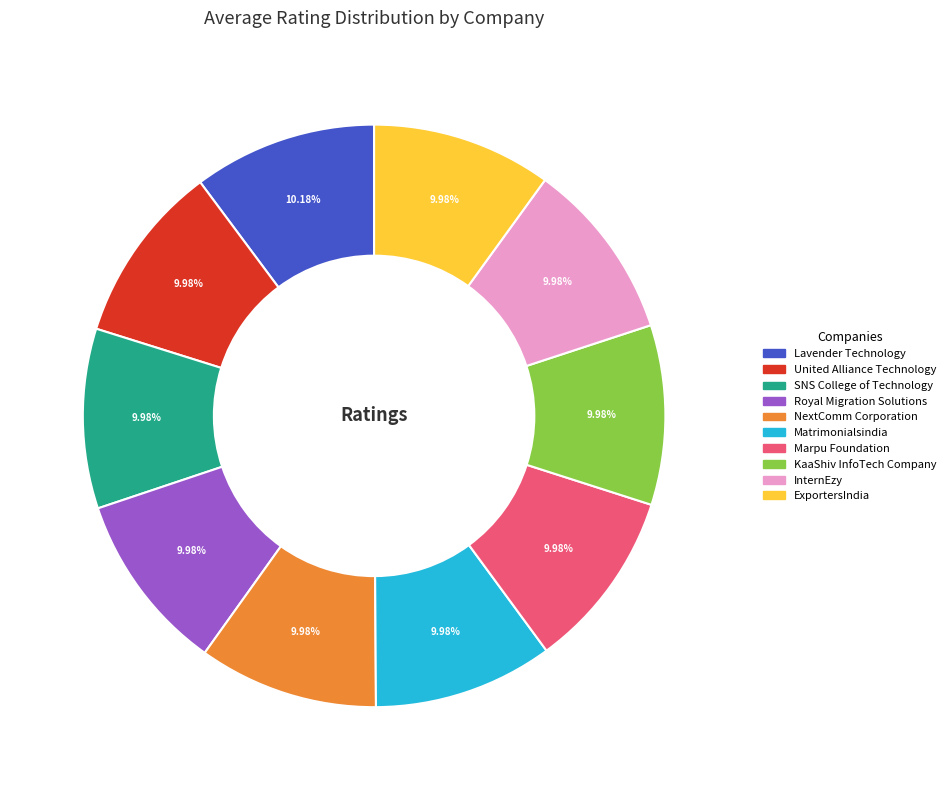

To the nearest percent, what is the average slice percentage?

10%